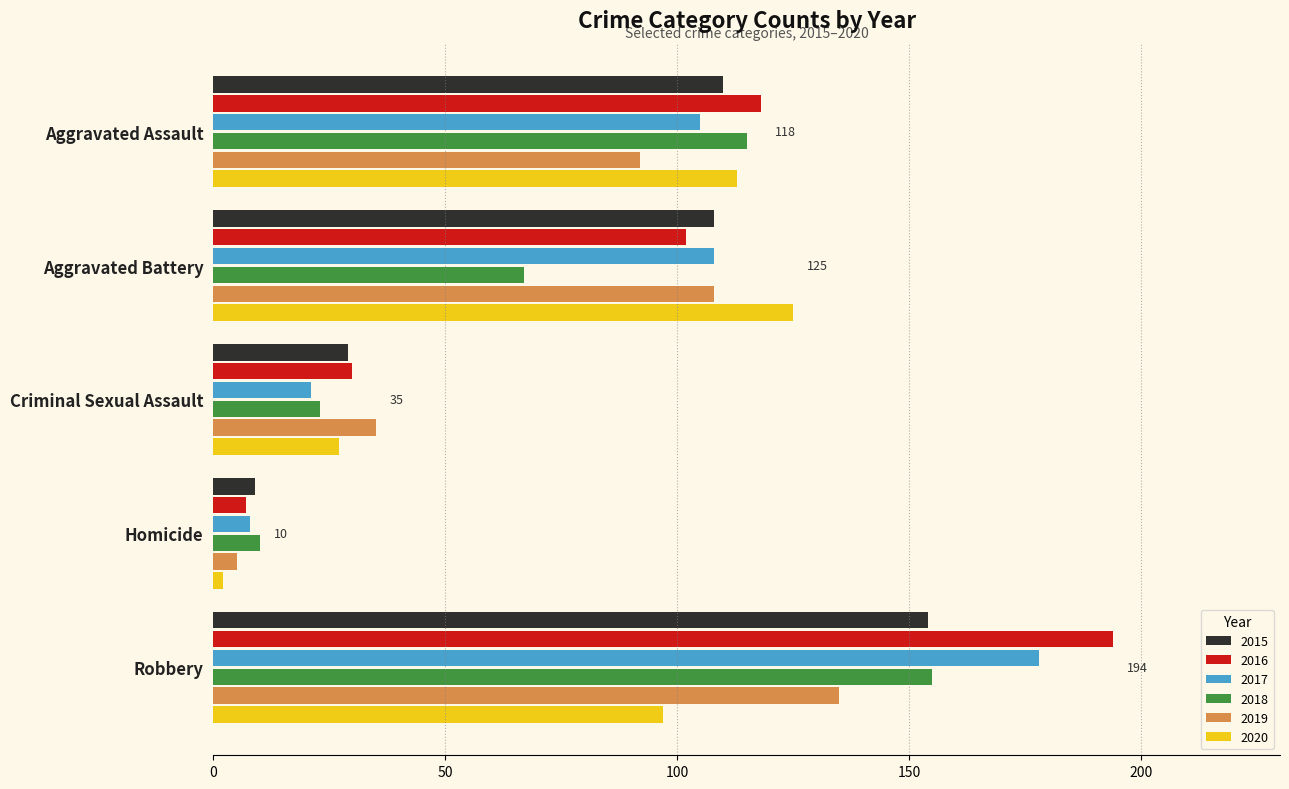

What is the lowest value of the 2018 series?

10